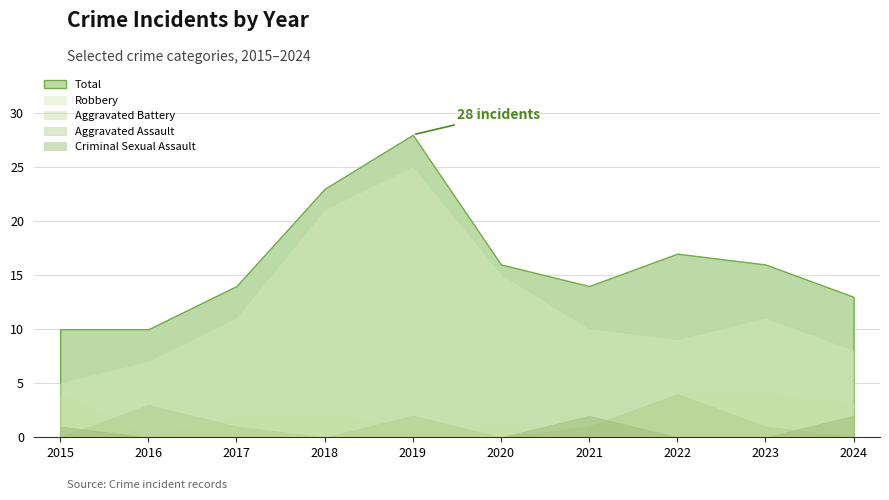

The value of Total at 2018 is 23. True or false?

True